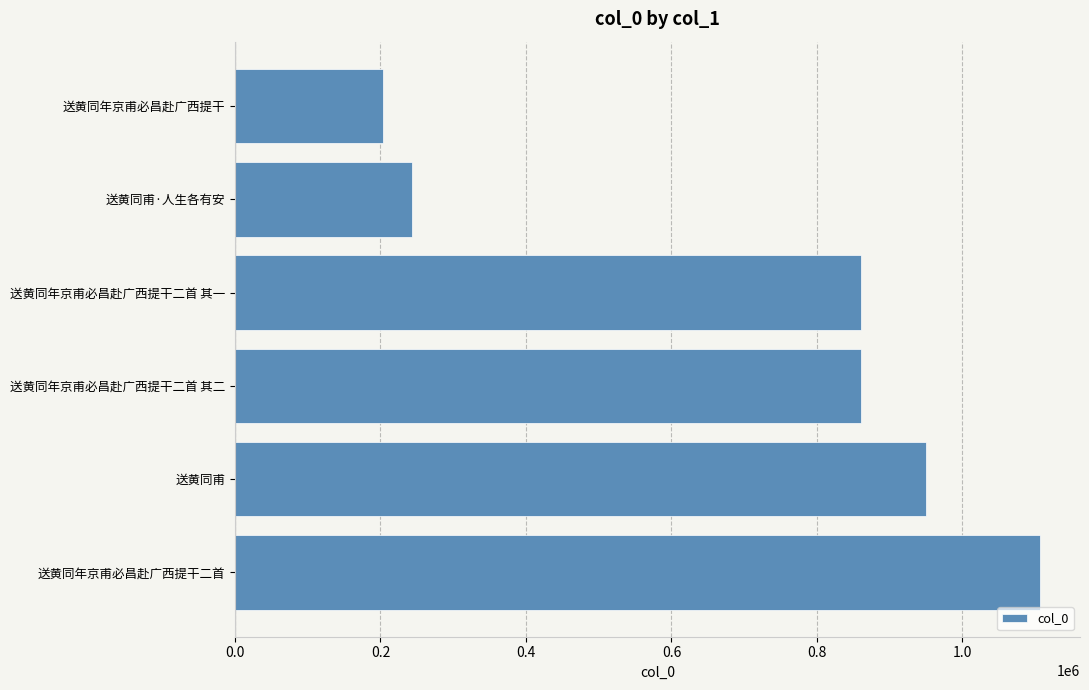

What is the label of the 1st bar from the top?

送黄同年京甫必昌赴广西提干